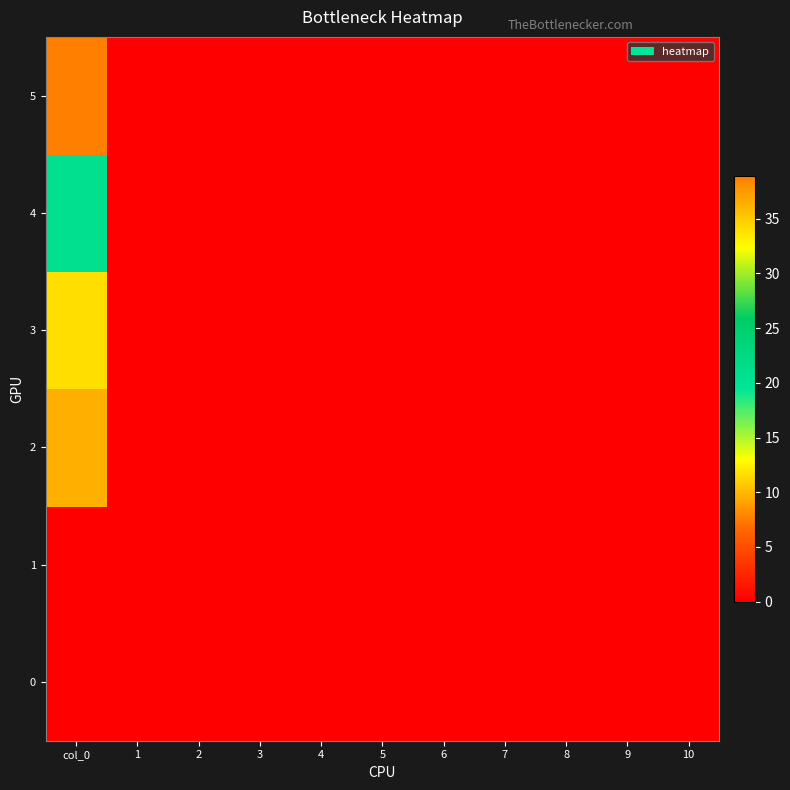

Between 7 and 6, which is larger?

7